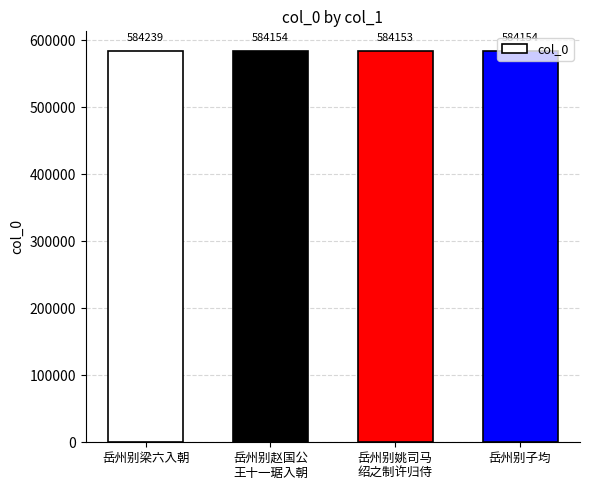

The chart shows a value of 584153.0 at 岳州别姚司马
绍之制许归侍. True or false?

True